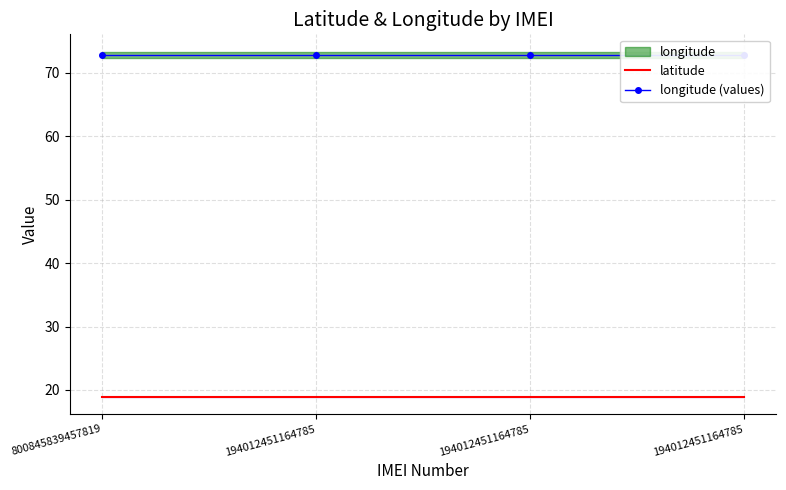

Reading right to left, extract all data points from this chart.

latitude: 18.9	18.9	18.9	18.9
longitude (values): 72.8	72.8	72.8	72.8